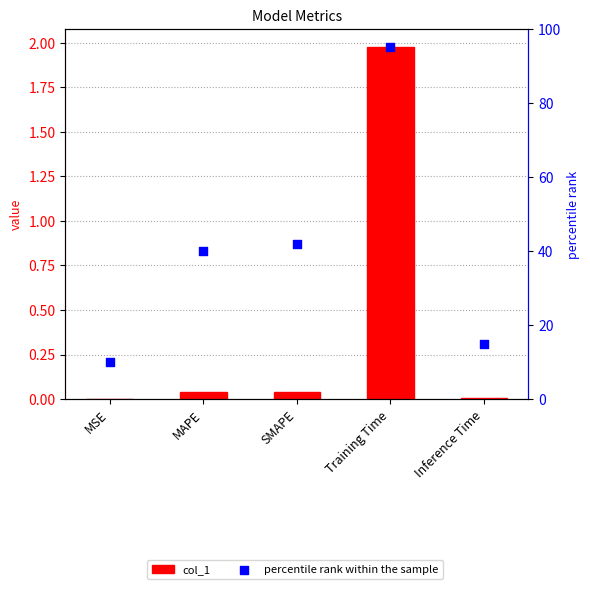

What are all the series names shown in the legend?

col_1, percentile rank within the sample